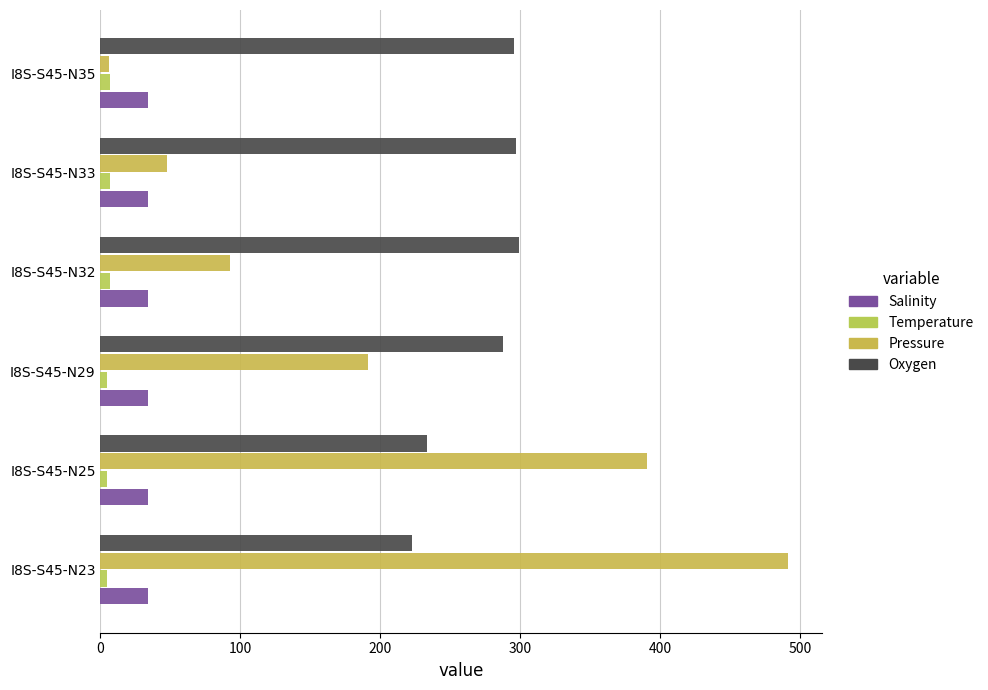

Which series has the largest range (max minus min)?

Pressure